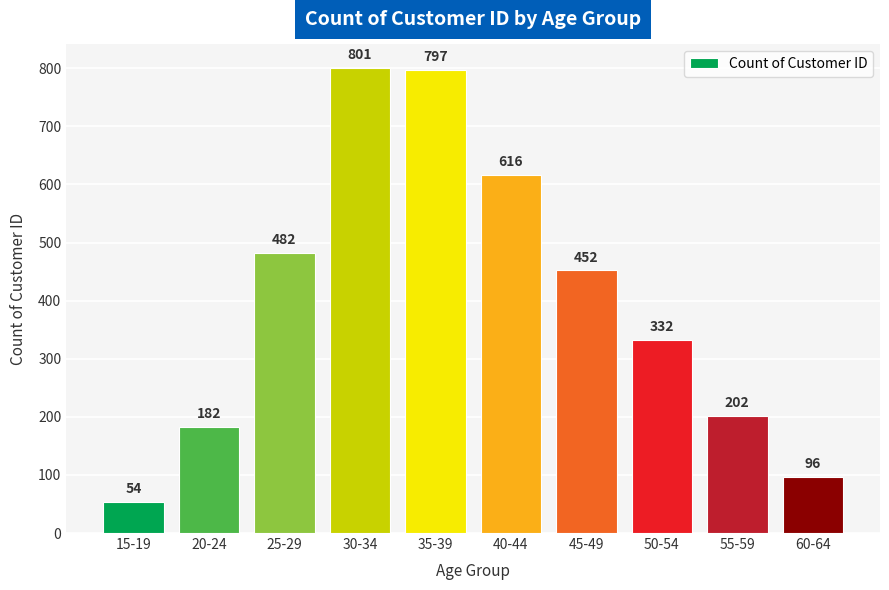

How many data points does each series have?

10